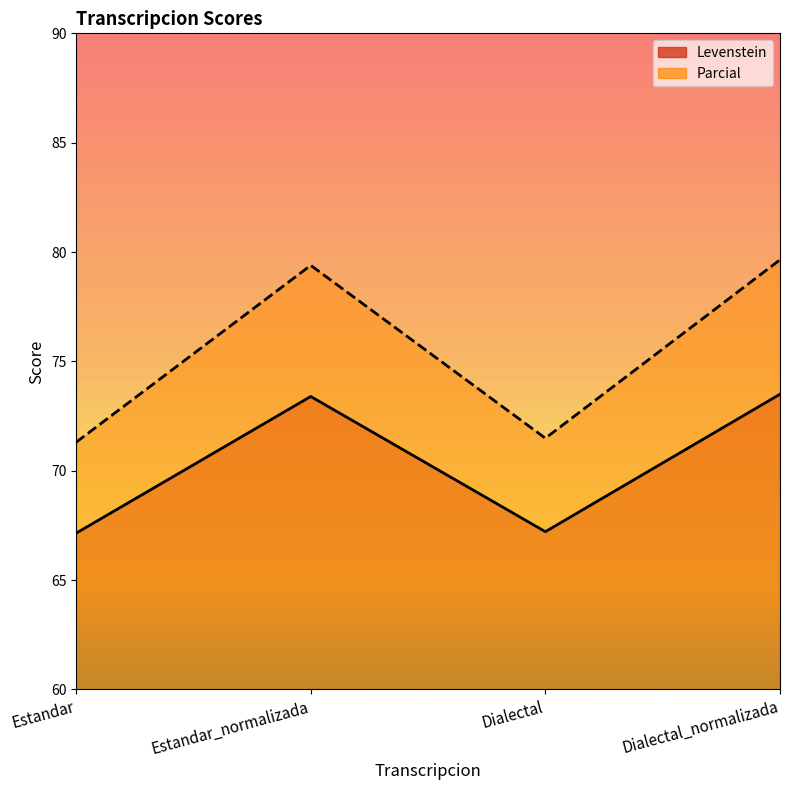

Count the number of data series in this chart.

2